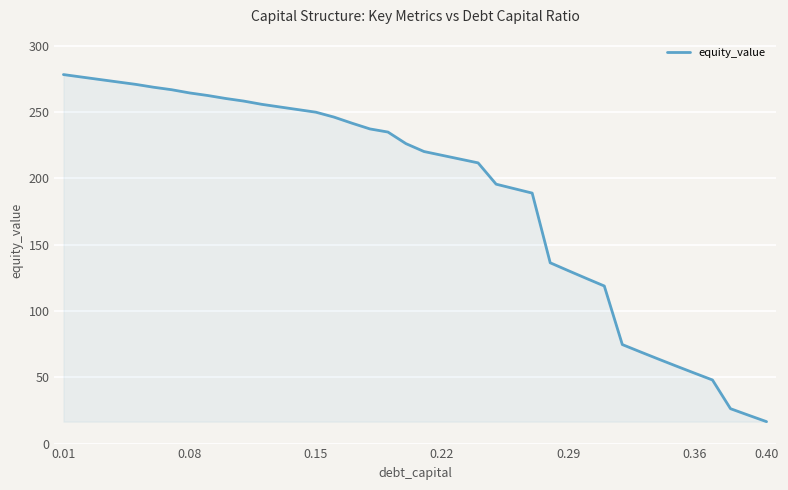

What is the difference between the maximum and minimum values?

261.6